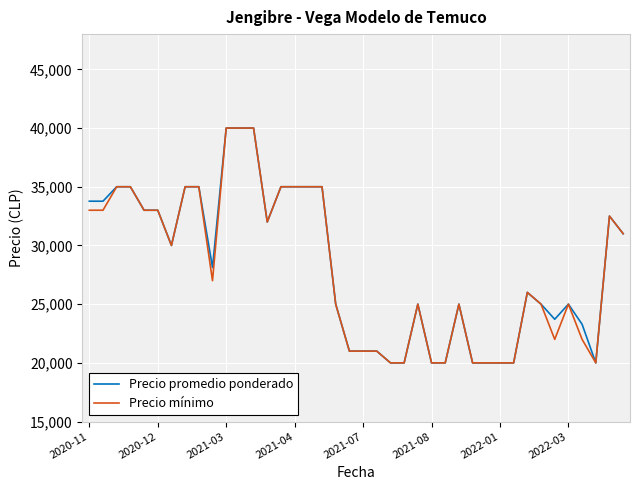

What is the minimum value for Precio promedio ponderado?

20000